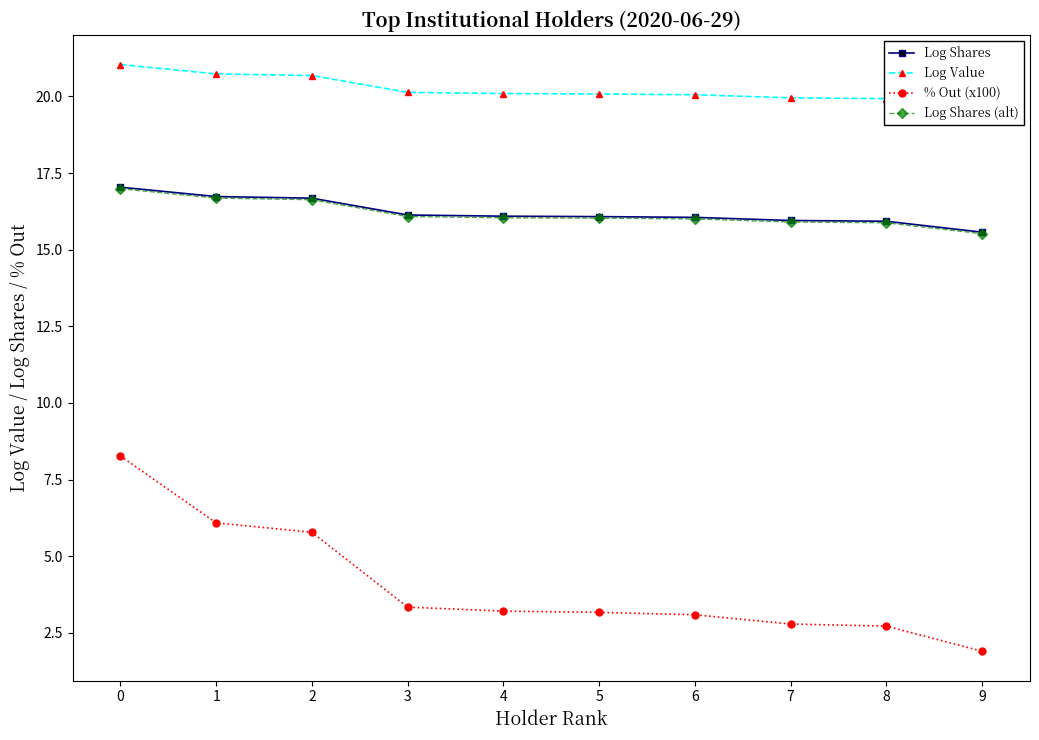

How many data points in Log Shares (alt) are less than 16?

3